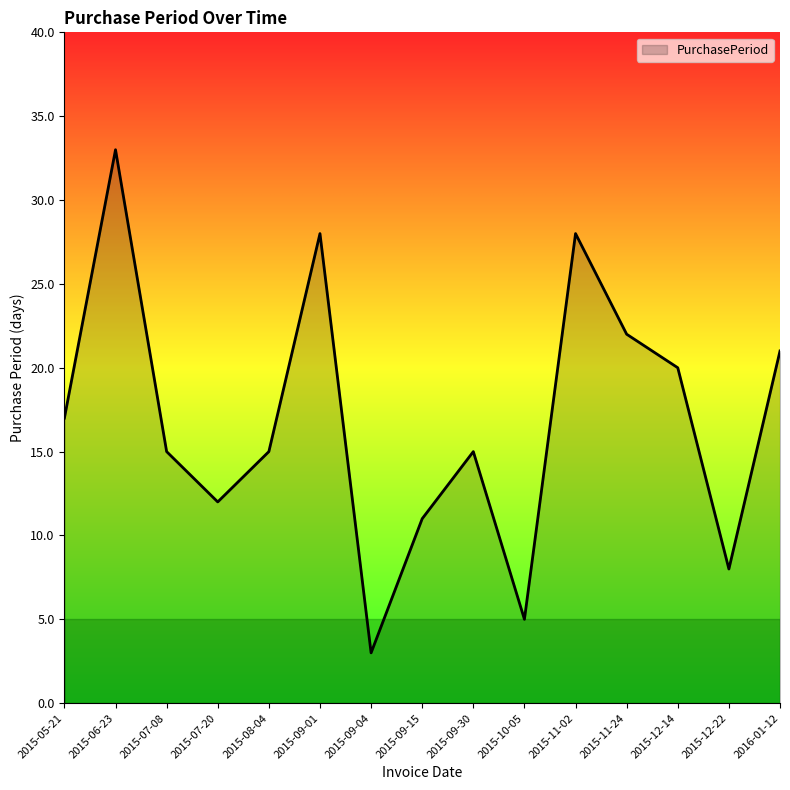

At which category does the data reach its first local peak?

2015-06-23